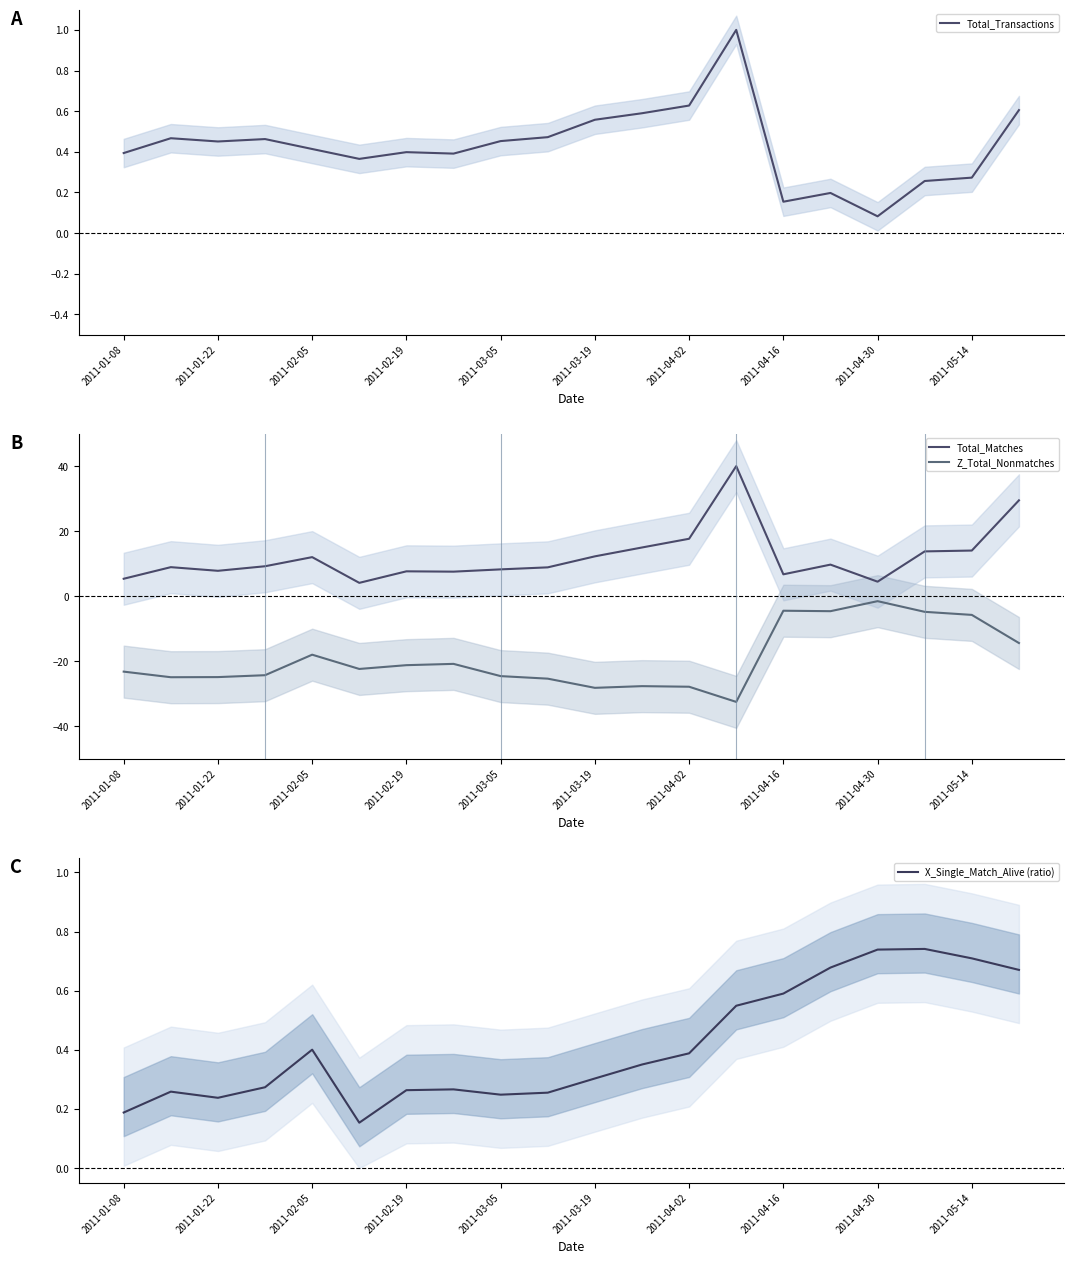

What is the maximum value for Total_Transactions?

1.0